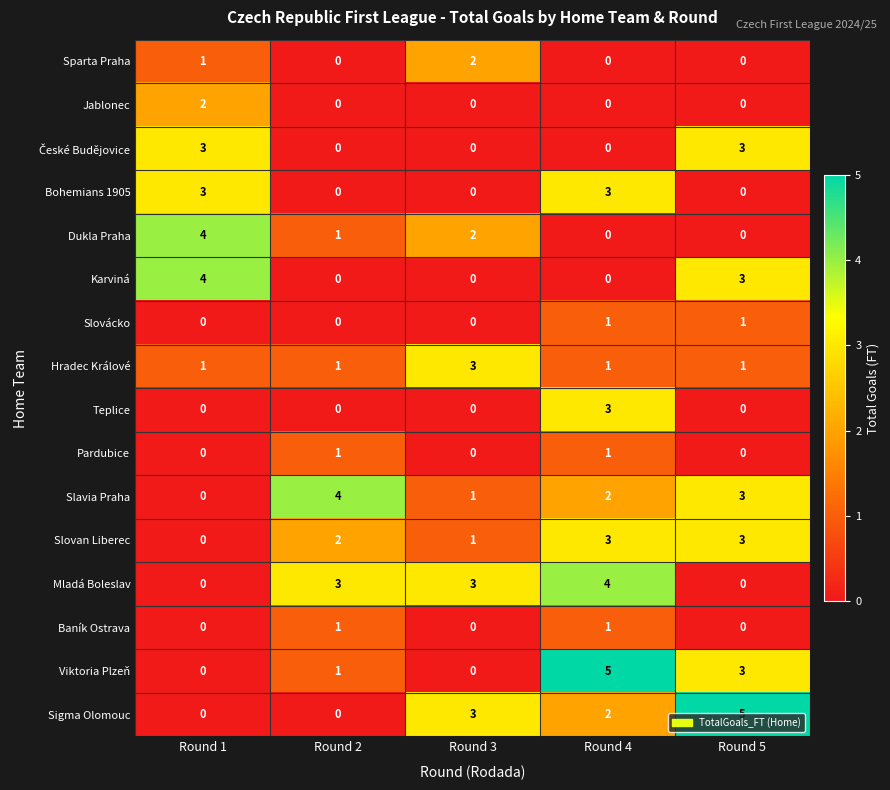

What is the total value across all series at Round 2?

14